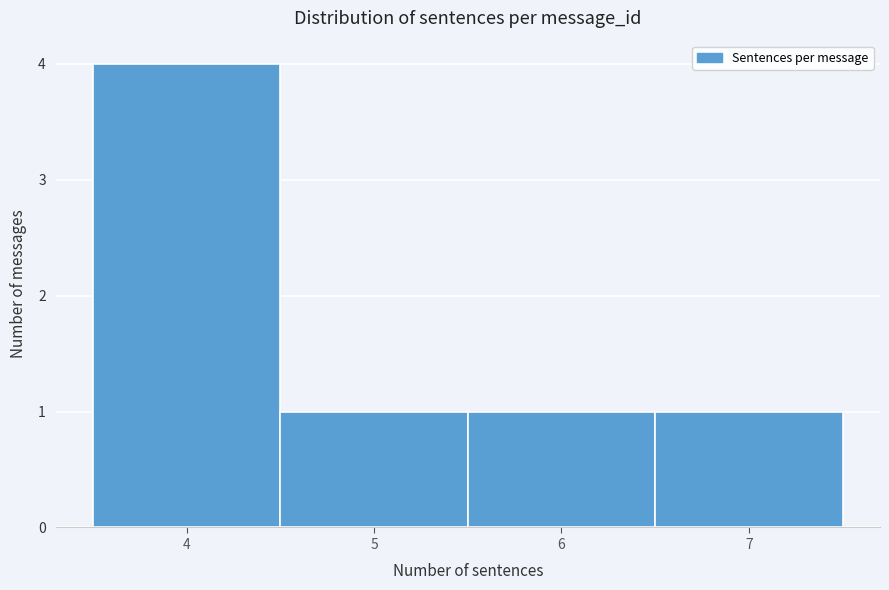

Reading left to right, list every bar in this chart as the range it spans on the x-axis followed by its height. The values are not printed on the chart, so give them approximately, as read against the axis.

3.5 to 4.5: 4
4.5 to 5.5: 1
5.5 to 6.5: 1
6.5 to 7.5: 1